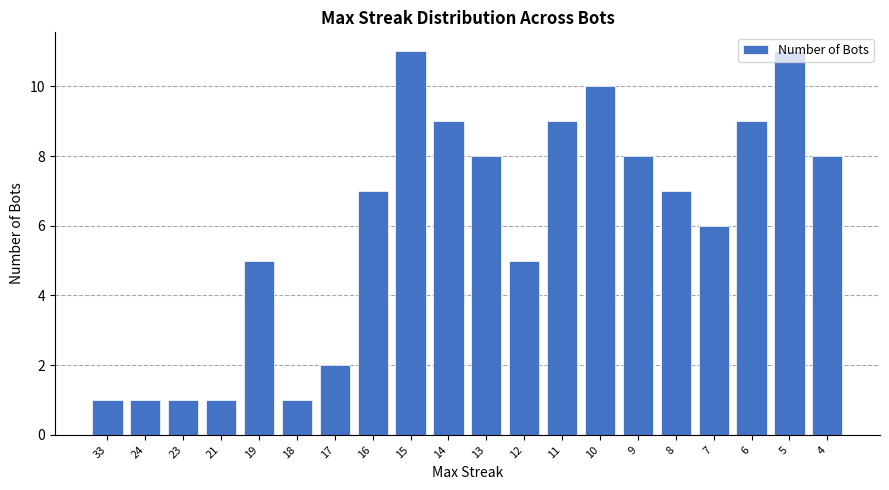

At which label is the value closest to 6?

7